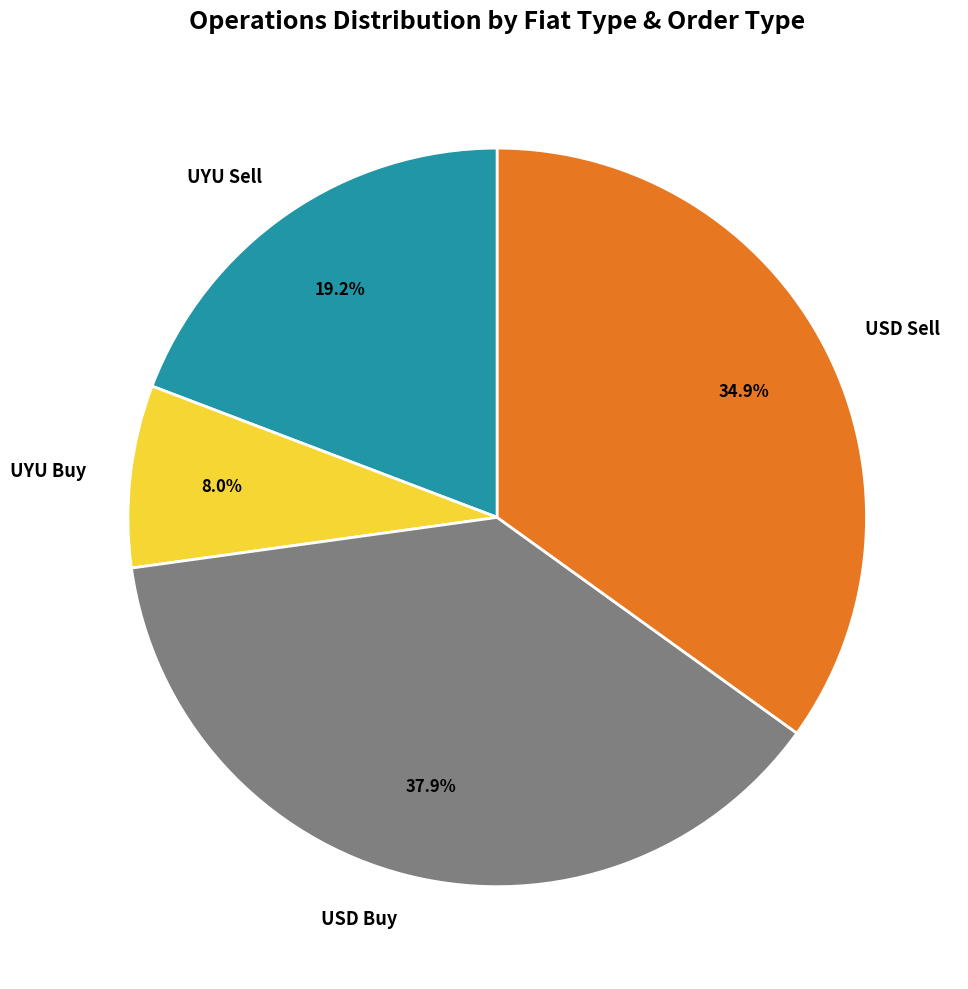

Do USD Sell and UYU Buy together represent more than half of the pie?

No